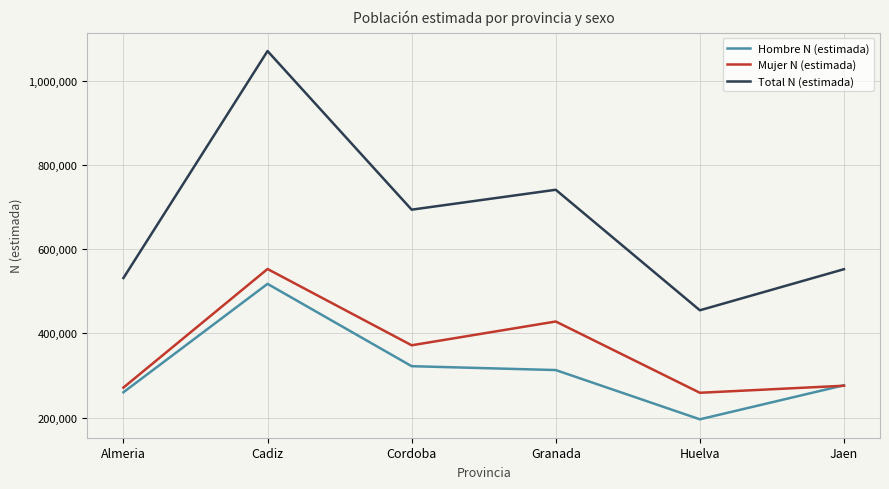

At which category does the chart reach its minimum across all series?

Huelva